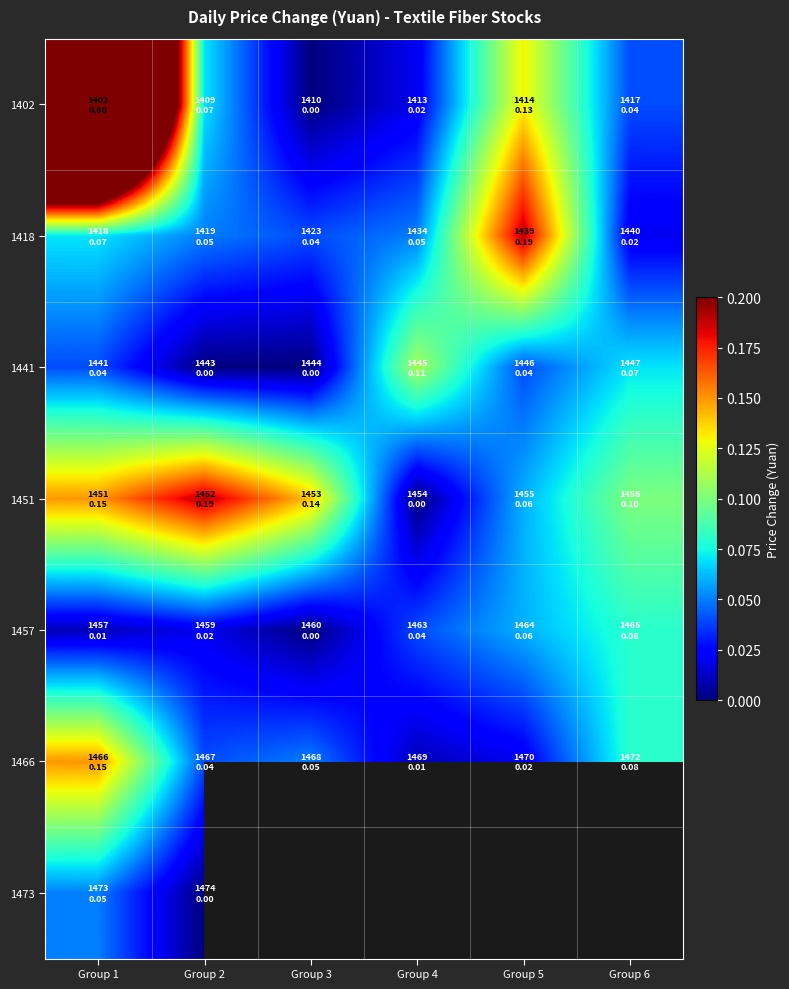

Which category has the highest value in the 1451 series?

Group 2